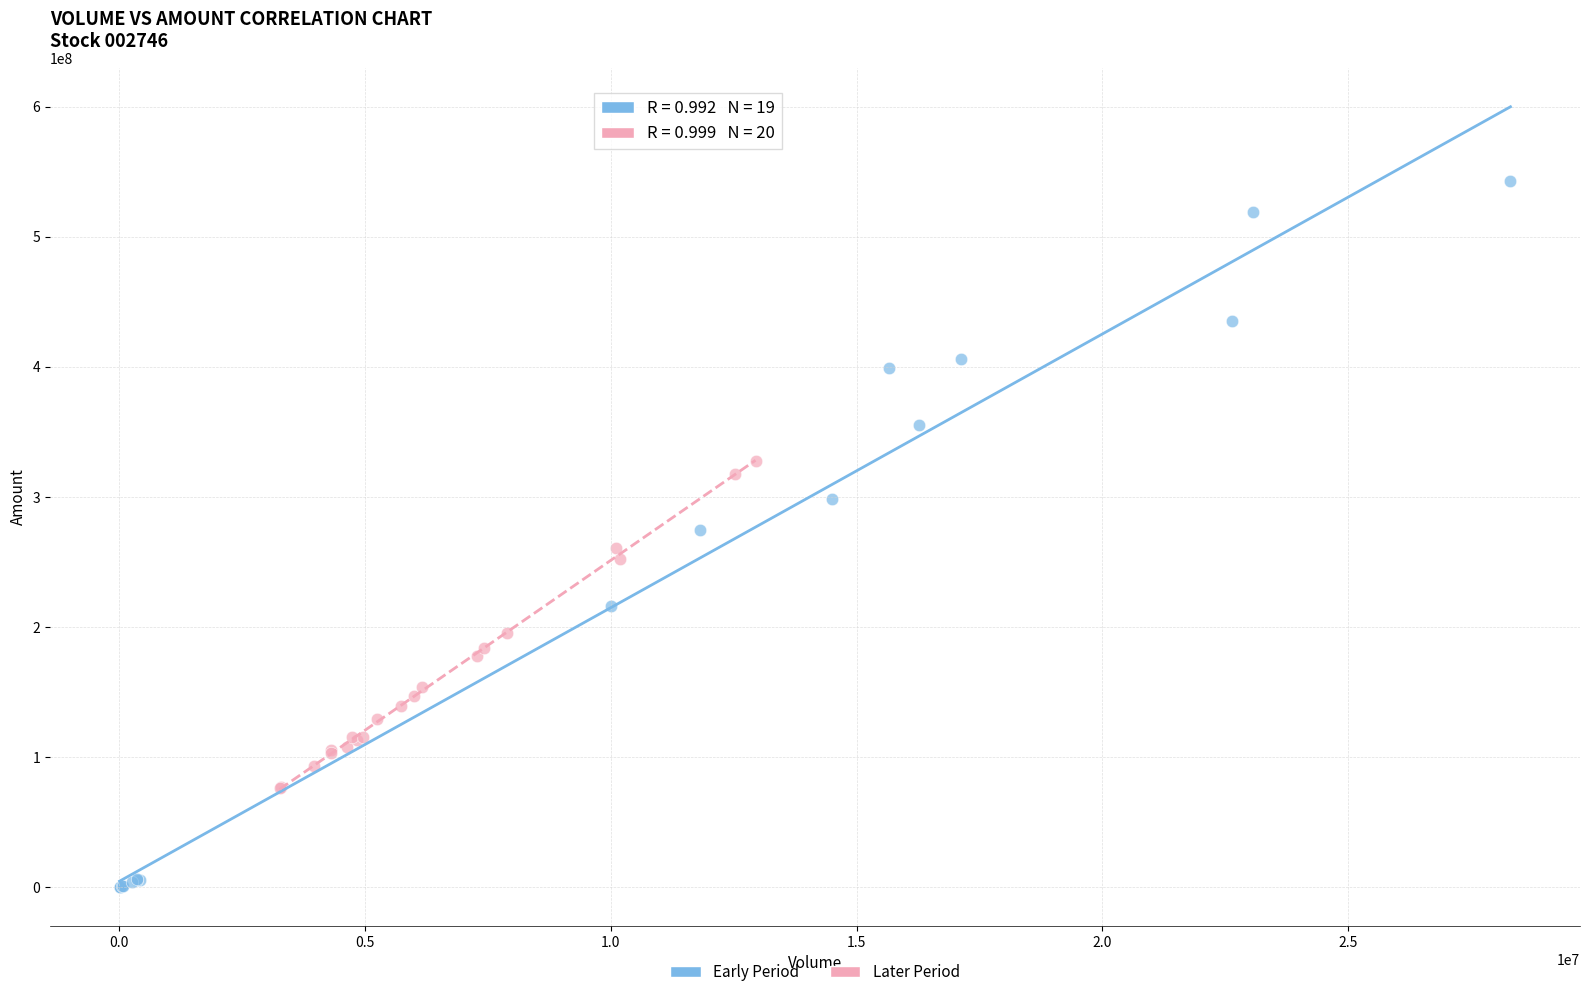

What are all the series names shown in the legend?

Early Period, Later Period